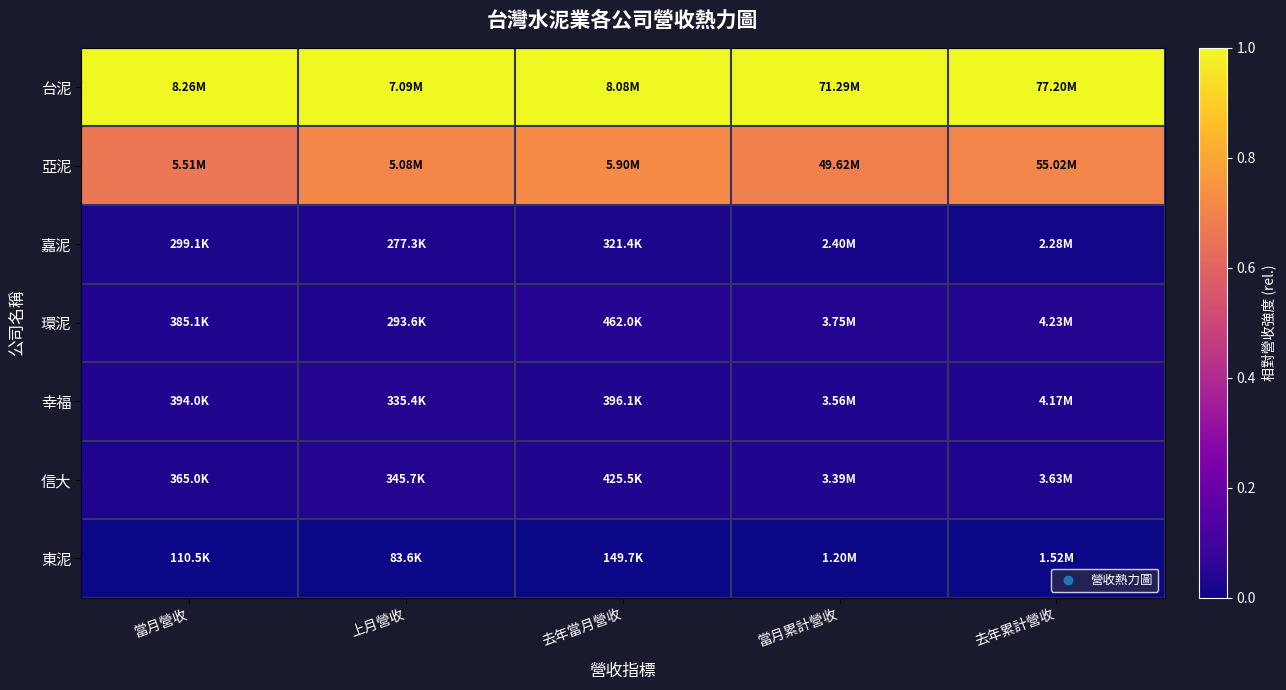

Between 當月營收 and 當月累計營收, which is larger?

當月營收